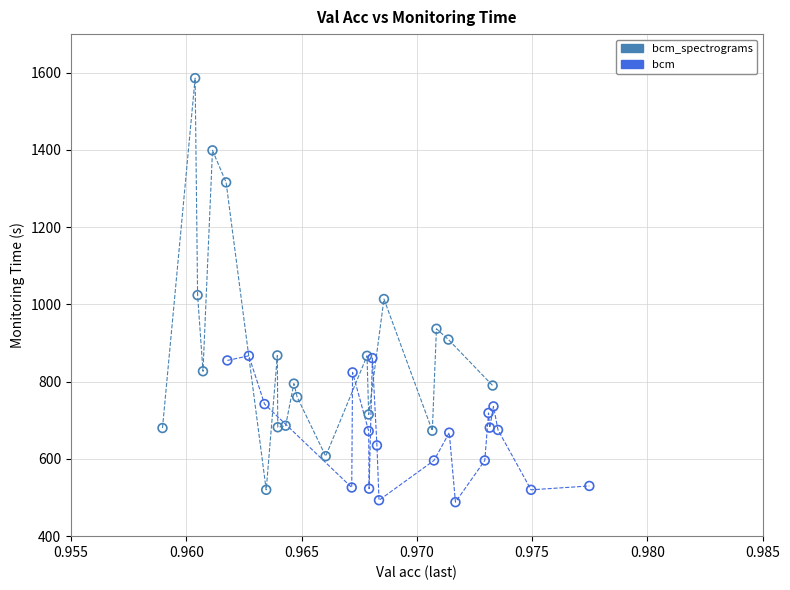

Which series has the largest Y range (max minus min)?

bcm_spectrograms